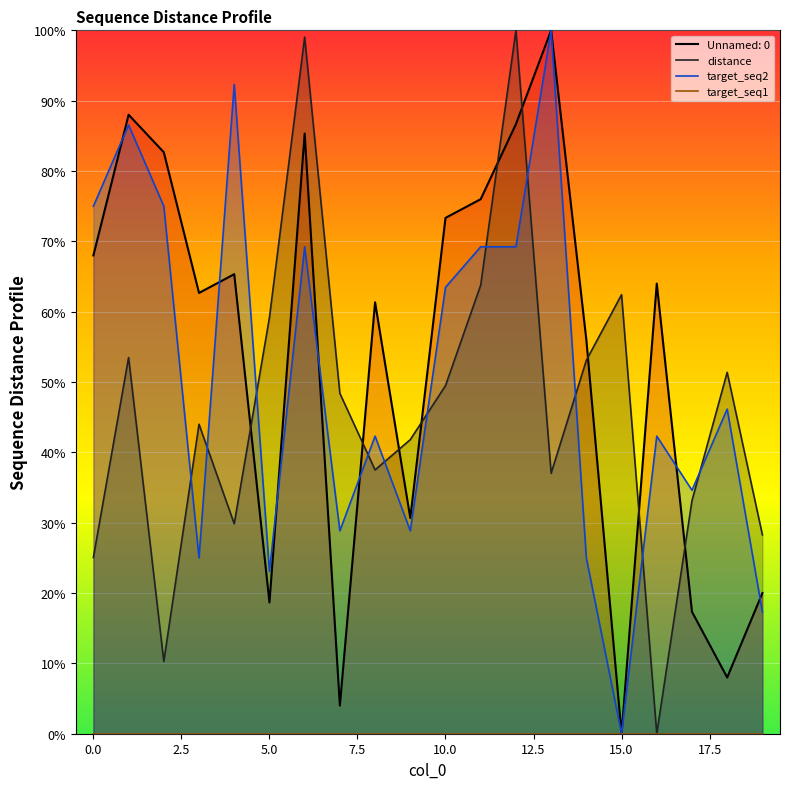

Is the value of distance at 20.0 greater than the value of target_seq1 at 16?

Yes